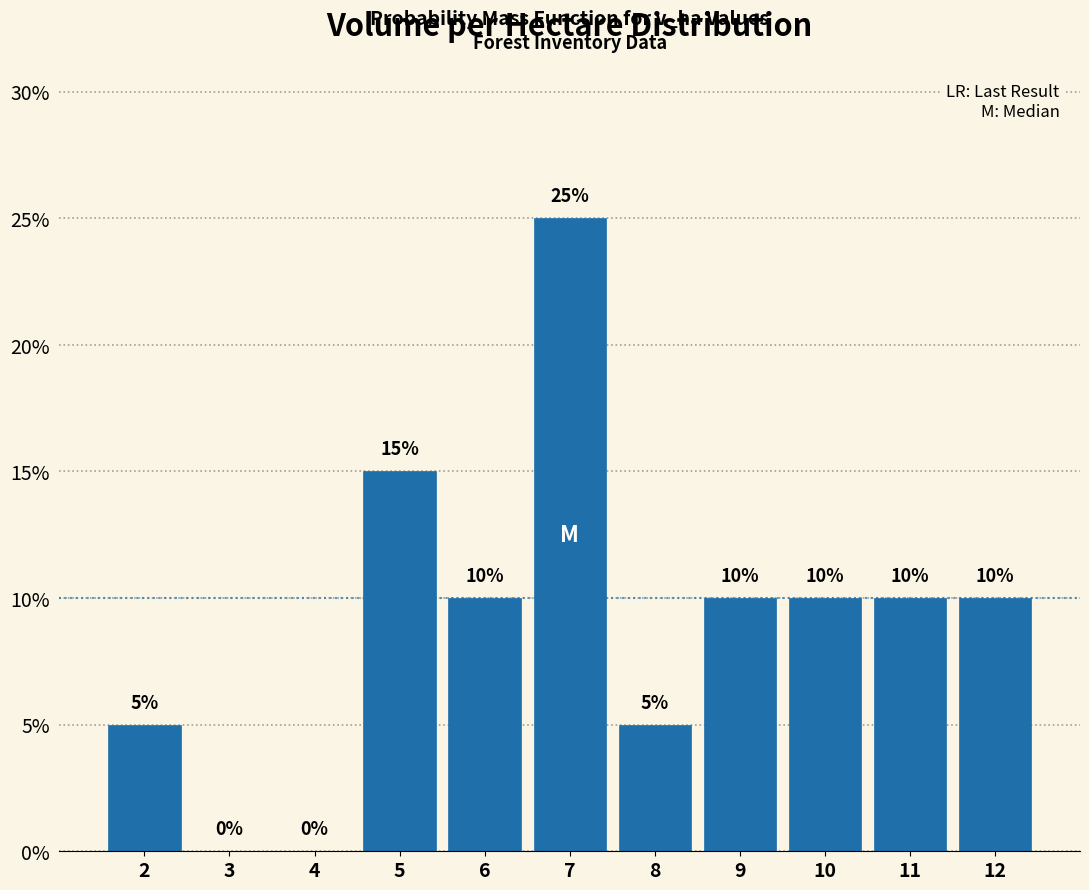

Reading left to right, list all the values displayed in this chart.

2=5	3=0	4=0	5=15	6=10	7=25	8=5	9=10	10=10	11=10	12=10